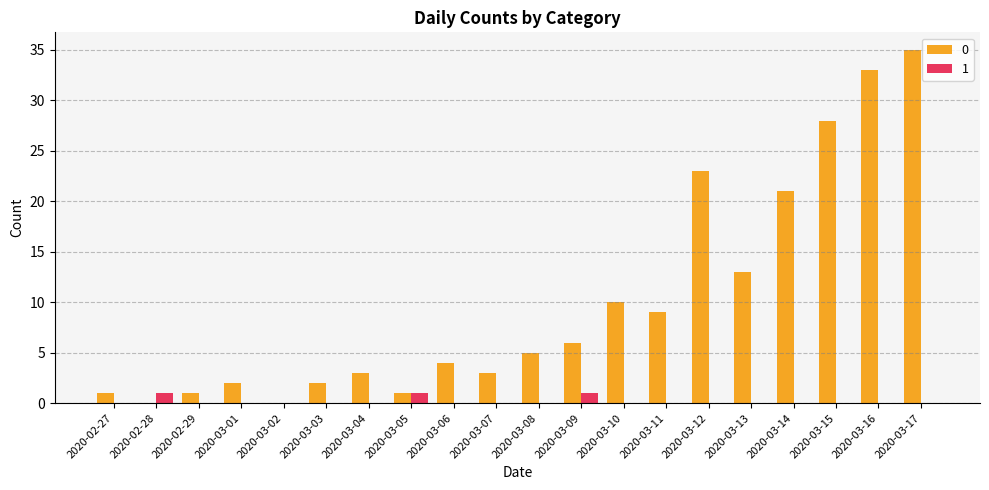

Reading left to right, transcribe all the data shown in this chart.

0: 2020-02-27=1	2020-02-28=0	2020-02-29=1	2020-03-01=2	2020-03-02=0	2020-03-03=2	2020-03-04=3	2020-03-05=1	2020-03-06=4	2020-03-07=3	2020-03-08=5	2020-03-09=6	2020-03-10=10	2020-03-11=9	2020-03-12=23	2020-03-13=13	2020-03-14=21	2020-03-15=28	2020-03-16=33	2020-03-17=35
1: 2020-02-27=0	2020-02-28=1	2020-02-29=0	2020-03-01=0	2020-03-02=0	2020-03-03=0	2020-03-04=0	2020-03-05=1	2020-03-06=0	2020-03-07=0	2020-03-08=0	2020-03-09=1	2020-03-10=0	2020-03-11=0	2020-03-12=0	2020-03-13=0	2020-03-14=0	2020-03-15=0	2020-03-16=0	2020-03-17=0